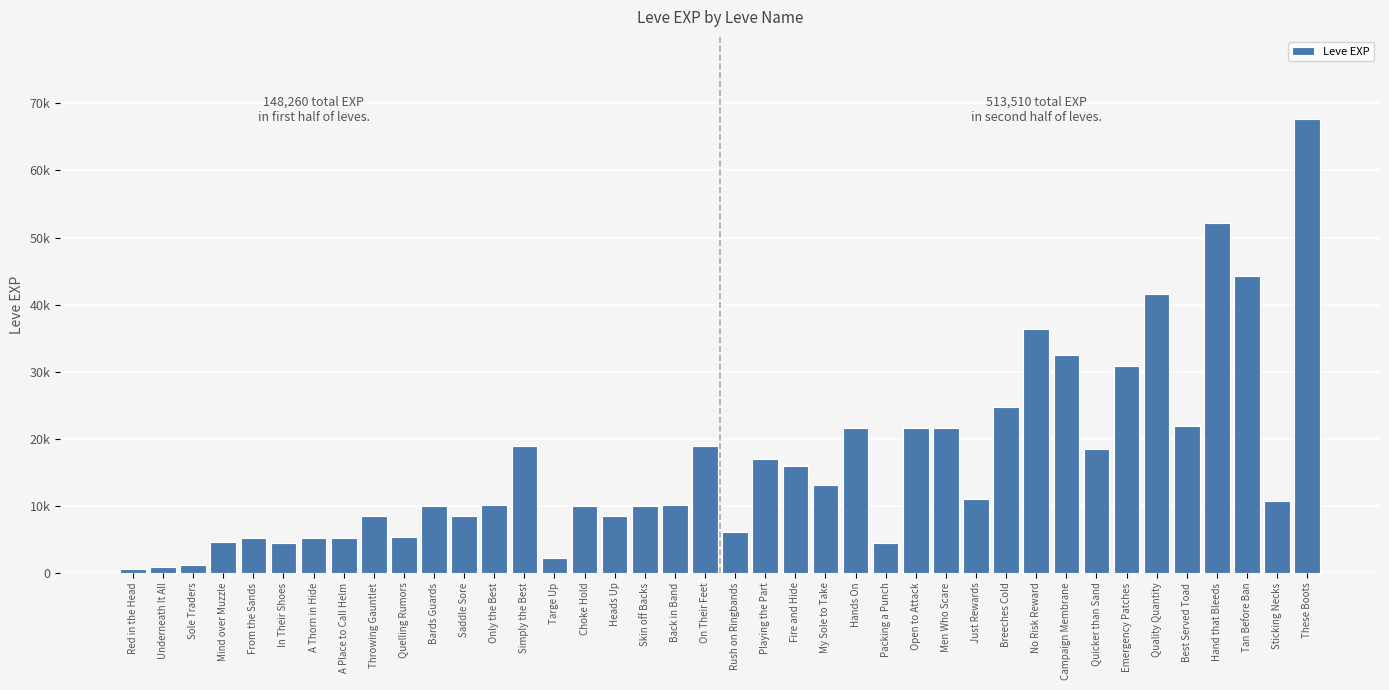

Rank the categories by value from lowest to highest.

Red in the Head, Underneath It All, Sole Traders, Targe Up, In Their Shoes, Packing a Punch, Mind over Muzzle, From the Sands, A Thorn in Hide, A Place to Call Helm, Quelling Rumors, Rush on Ringbands, Throwing Gauntlet, Saddle Sore, Heads Up, Bards Guards, Choke Hold, Skin off Backs, Only the Best, Back in Band, Sticking Necks, Just Rewards, My Sole to Take, Fire and Hide, Playing the Part, Quicker than Sand, Simply the Best, On Their Feet, Hands On, Open to Attack, Men Who Scare, Best Served Toad, Breeches Cold, Emergency Patches, Campaign Membrane, No Risk Reward, Quality Quantity, Tan Before Ban, Hand that Bleeds, These Boots